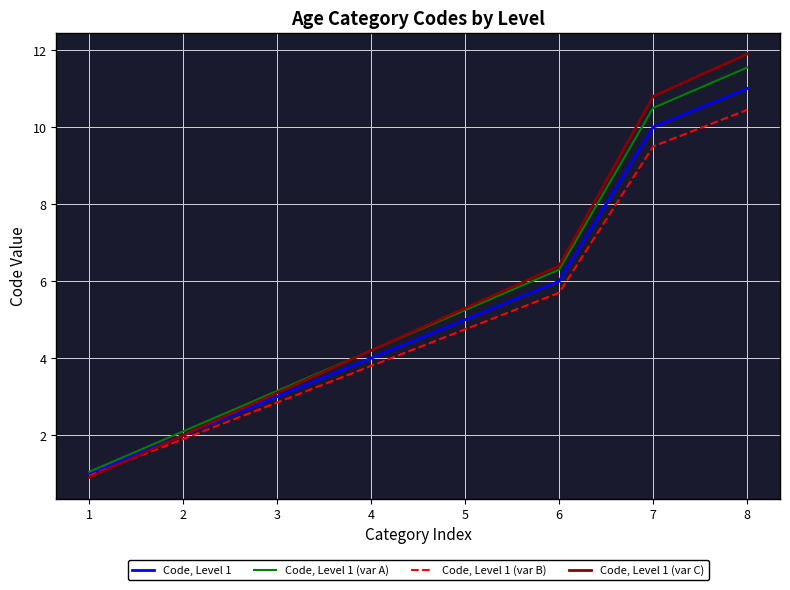

List the labels in order of Code, Level 1 (var A) value, smallest first.

1, 2, 3, 4, 5, 6, 7, 8